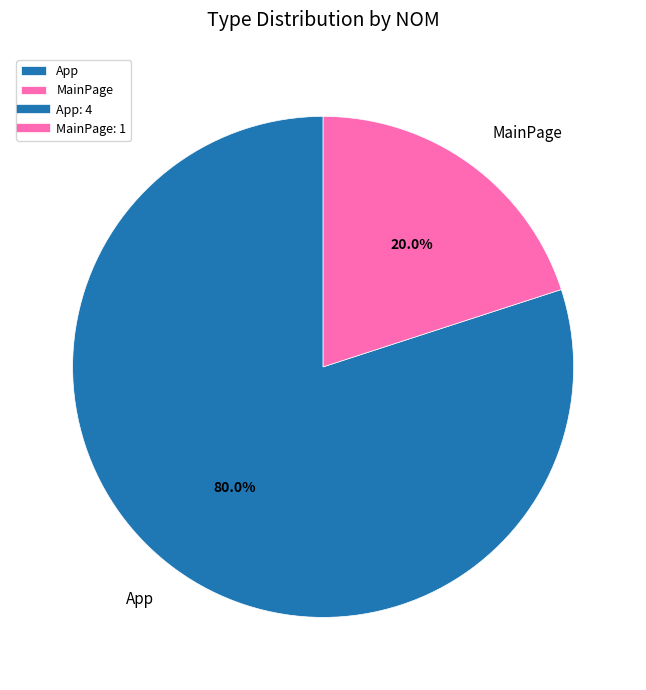

Combined, do MainPage and App account for over 50%?

Yes